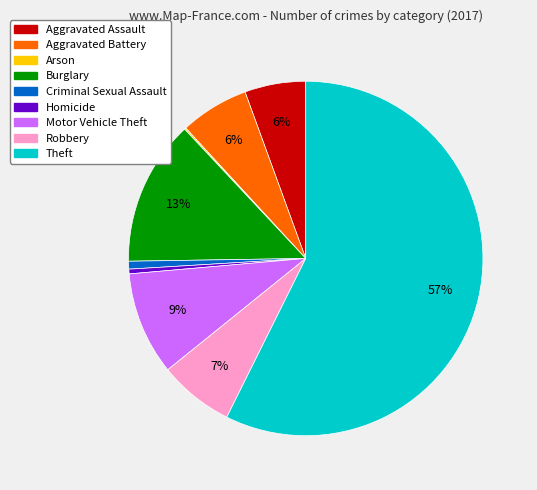

Which has a higher value, Aggravated Assault or Homicide?

Aggravated Assault